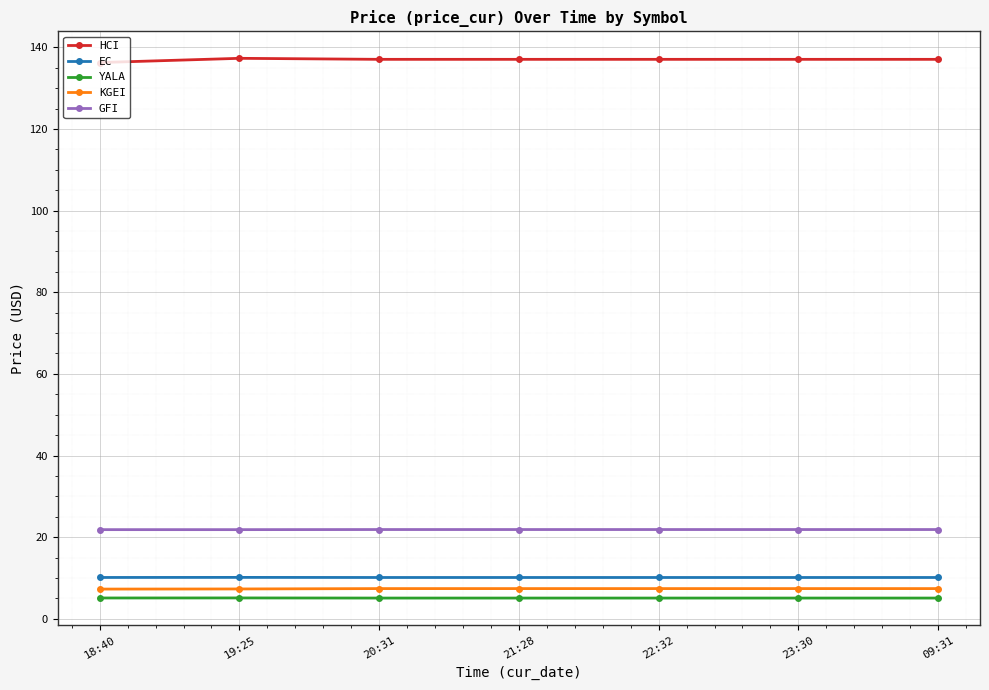

True or false: KGEI and EC intersect in this chart.

False